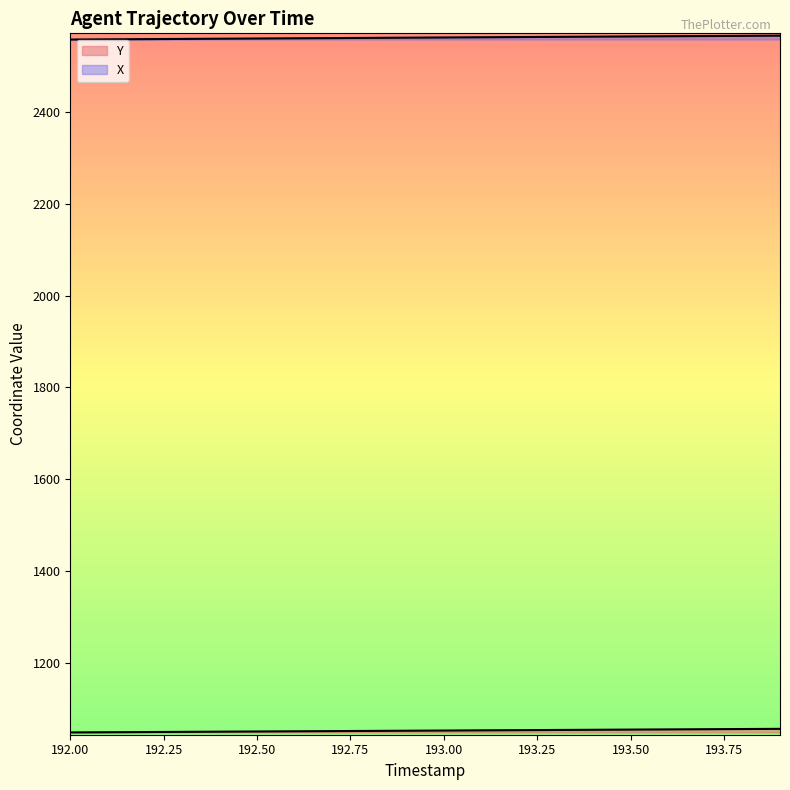

The value of Y at 11 is 1524.1. True or false?

False